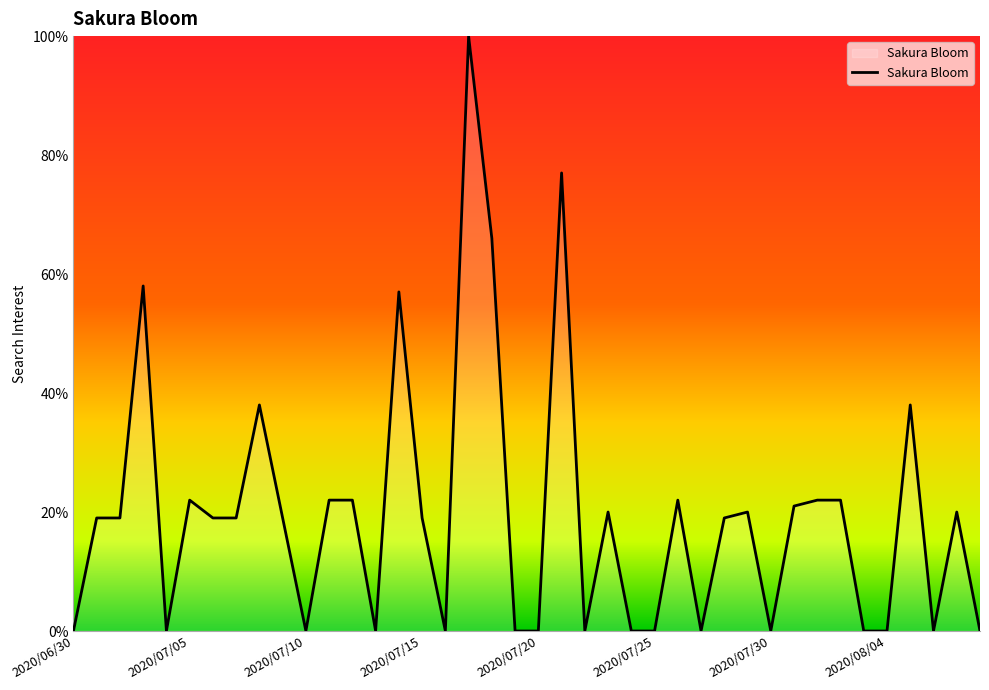

What is the difference between the maximum and minimum values?

100